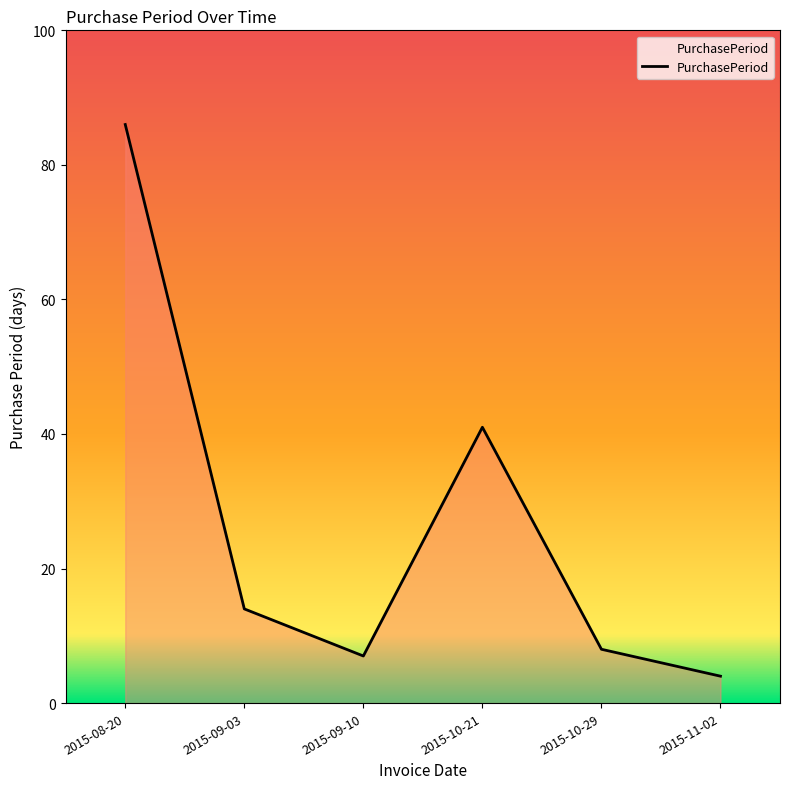

List the labels in order of value, largest first.

2015-08-20, 2015-10-21, 2015-09-03, 2015-10-29, 2015-09-10, 2015-11-02